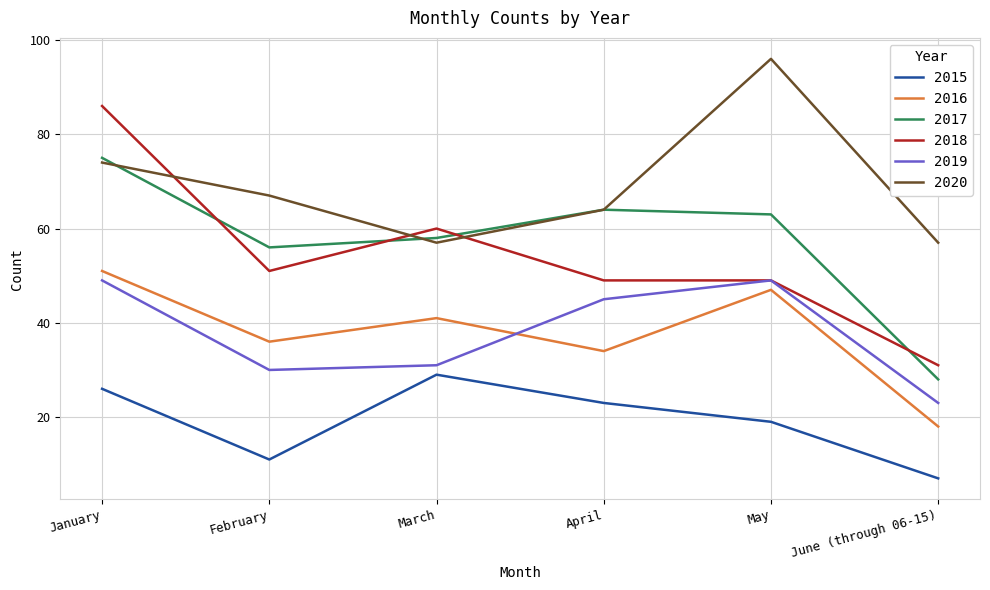

Is this an area chart (filled region under the line)?

No